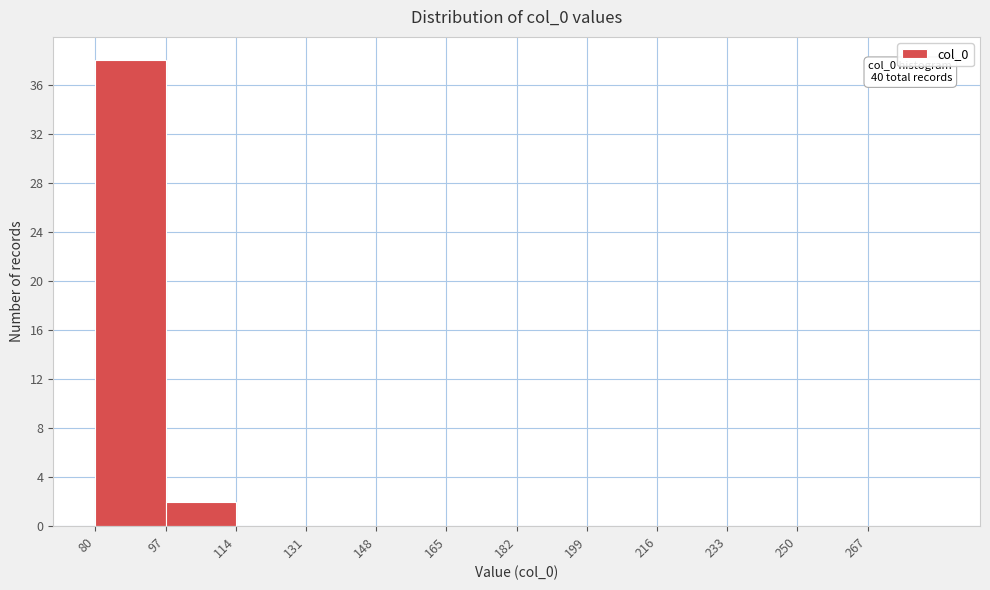

Over which range of the x-axis is the bar tallest?

80 to 97